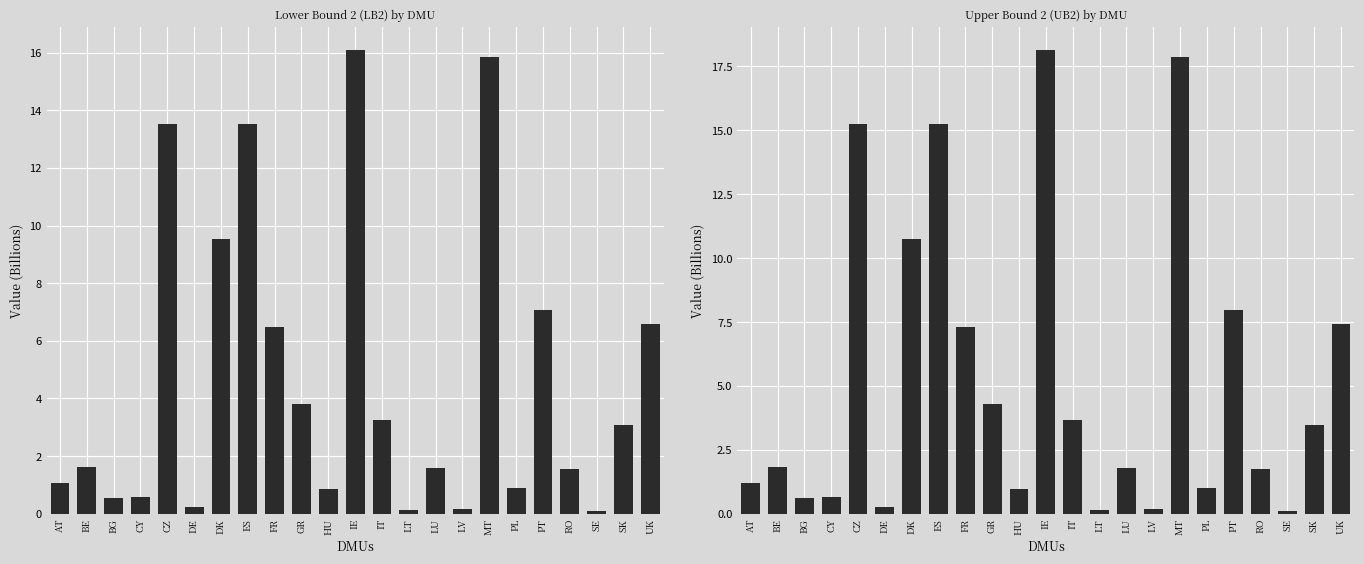

Reading left to right, list all the values displayed in this chart.

LB2: AT=1.1	BE=1.6	BG=0.5	CY=0.6	CZ=13.5	DE=0.2	DK=9.5	ES=13.5	FR=6.5	GR=3.8	HU=0.9	IE=16.1	IT=3.2	LT=0.1	LU=1.6	LV=0.2	MT=15.9	PL=0.9	PT=7.1	RO=1.6	SE=0.1	SK=3.1	UK=6.6
UB2: AT=1.2	BE=1.8	BG=0.6	CY=0.7	CZ=15.2	DE=0.3	DK=10.8	ES=15.3	FR=7.3	GR=4.3	HU=1.0	IE=18.1	IT=3.7	LT=0.1	LU=1.8	LV=0.2	MT=17.9	PL=1.0	PT=8.0	RO=1.8	SE=0.1	SK=3.5	UK=7.4